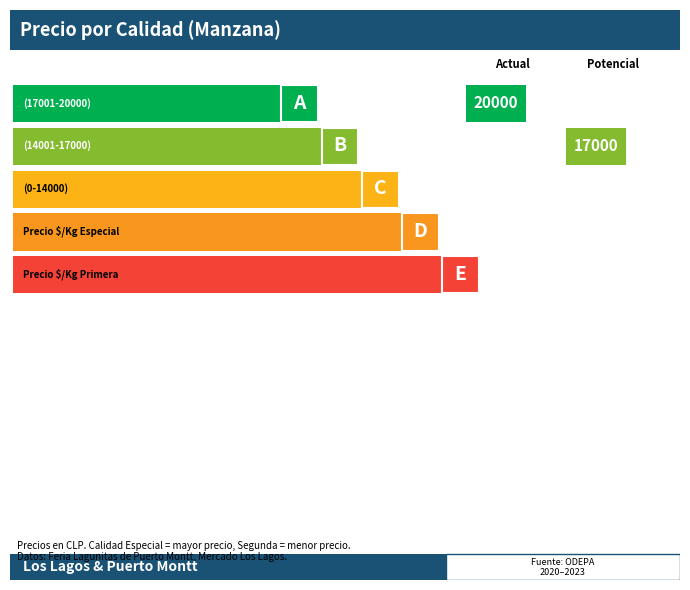

How many bars are there in each group?

5